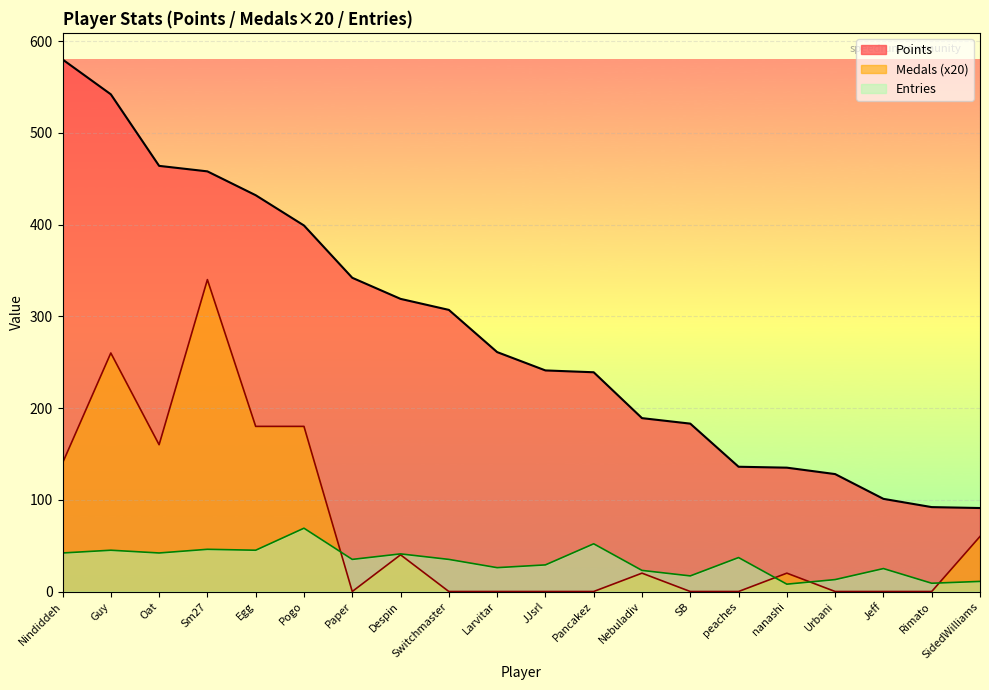

What is the maximum value shown in the chart?

580